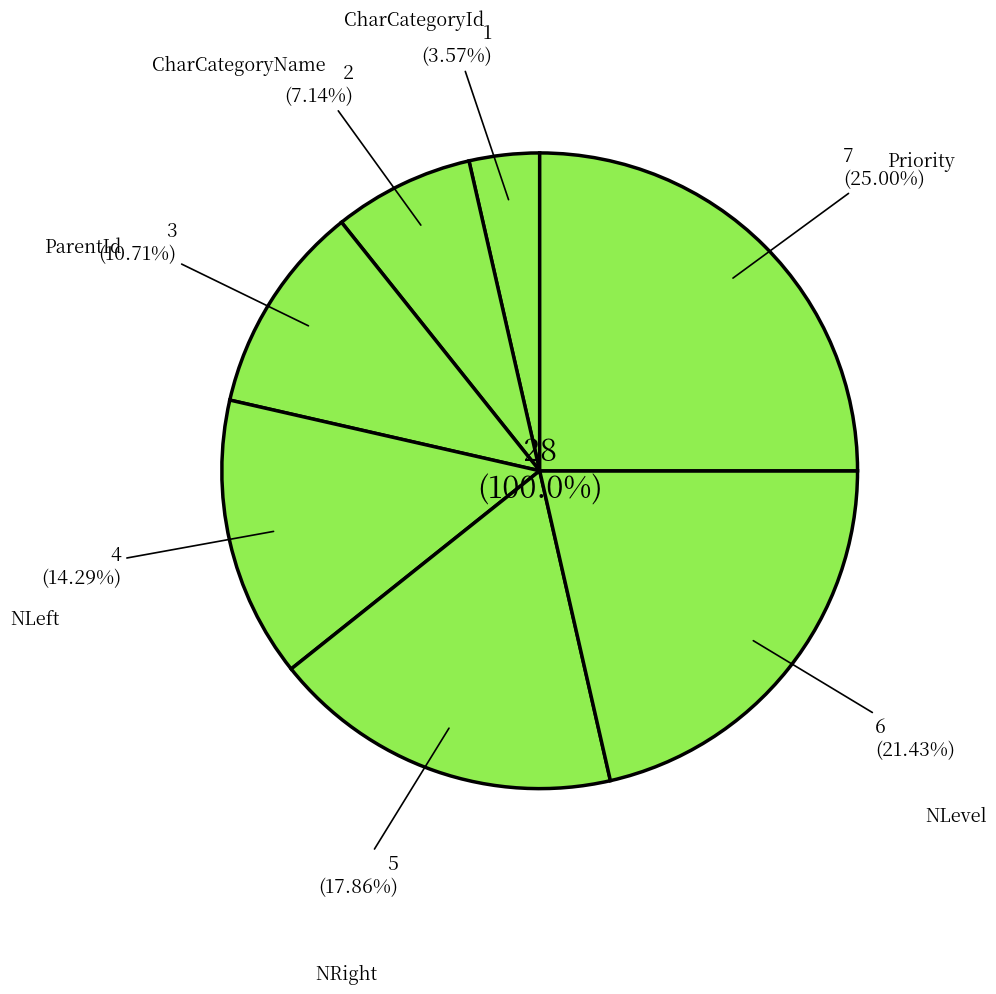

The Priority slice represents 25% of the pie. True or false?

True